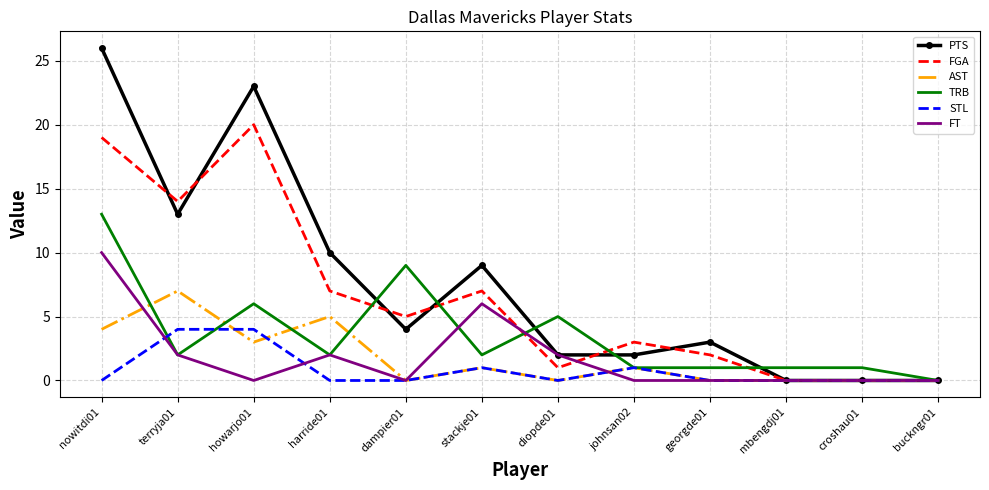

List the series in order of their peak value, lowest first.

STL, AST, FT, TRB, FGA, PTS